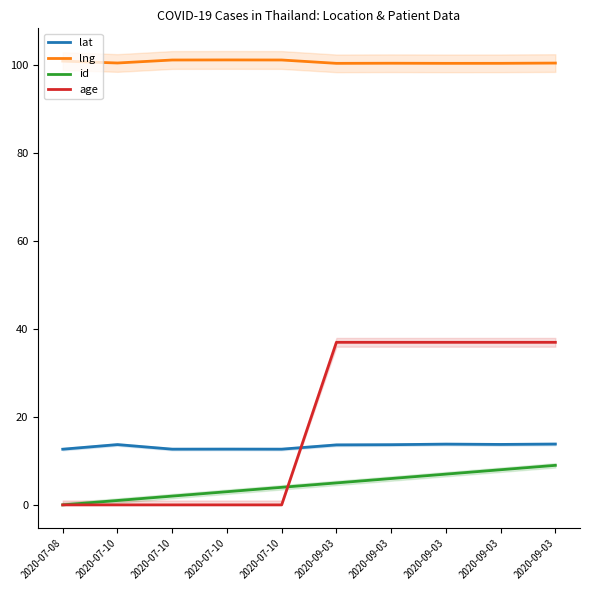

What is the sum of all id values?

45.0